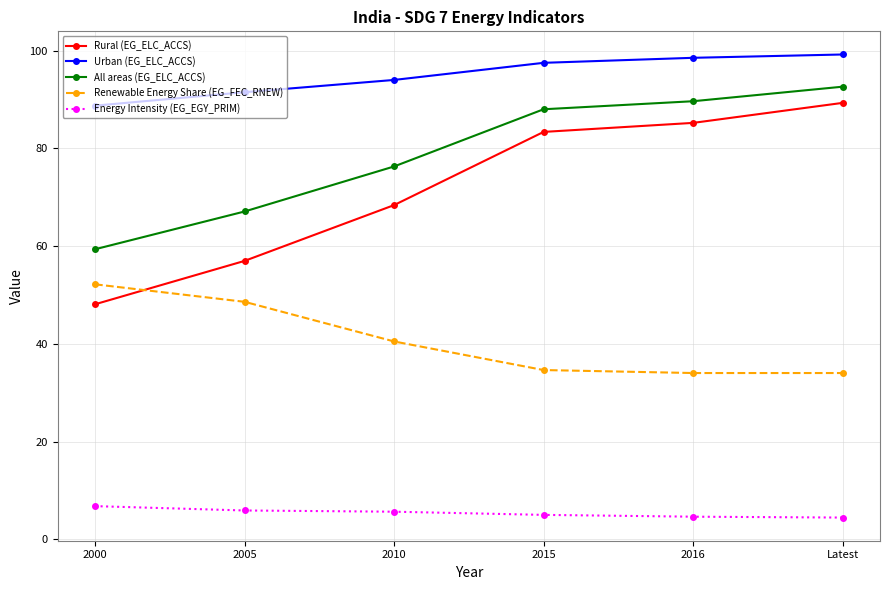

What is the label of the 5th point from the right?

2005